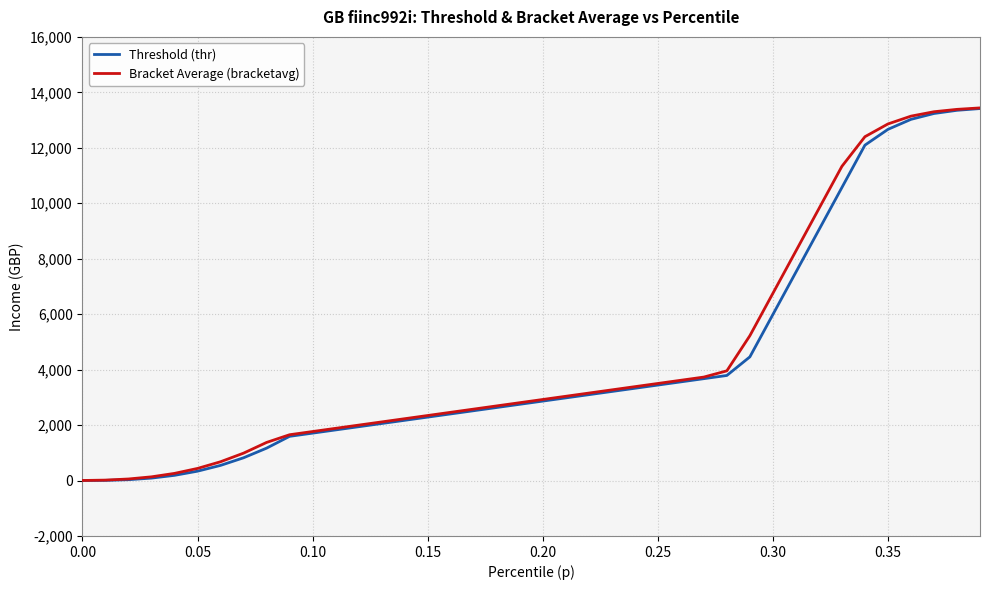

What is the maximum value for Bracket Average (bracketavg)?

13438.6